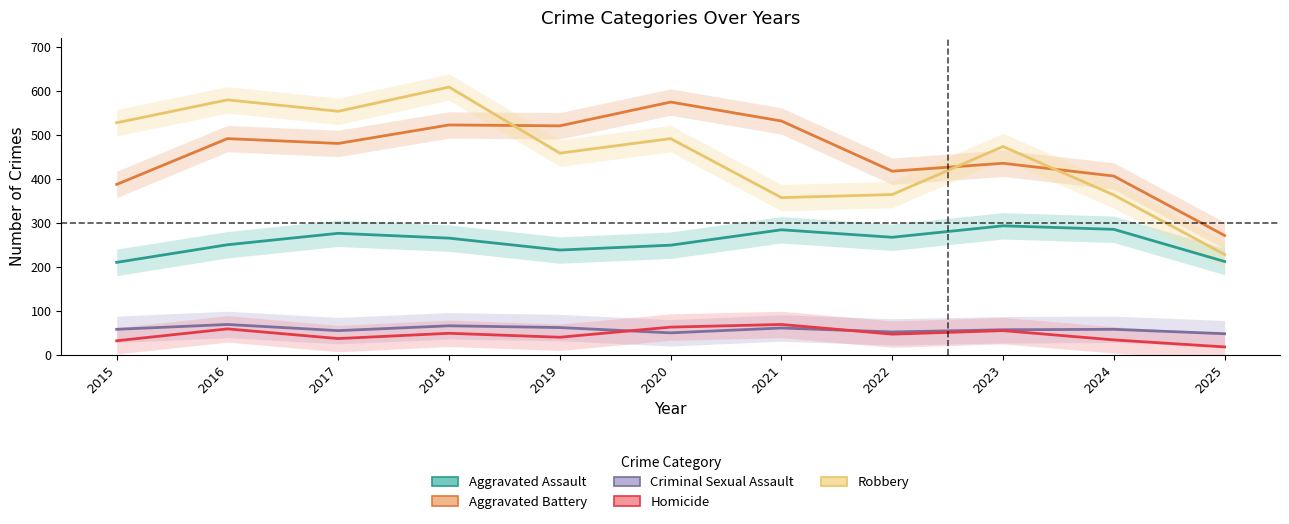

How many values in the Aggravated Assault series exceed 265?

5